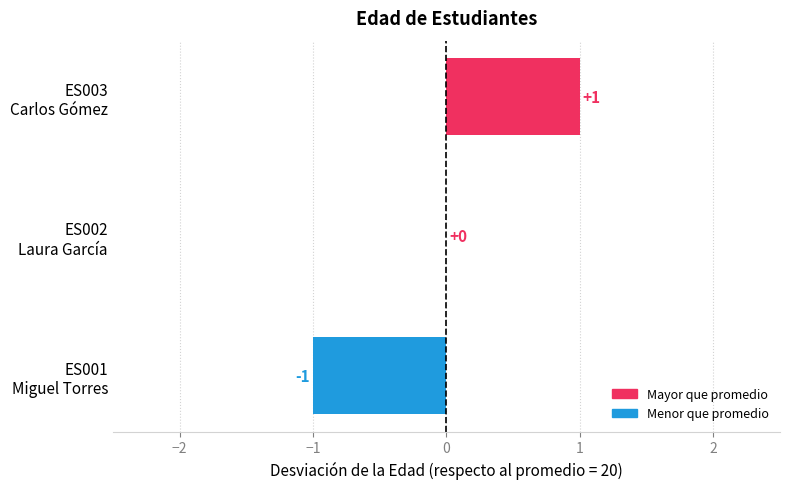

How many categories are shown in the chart?

3